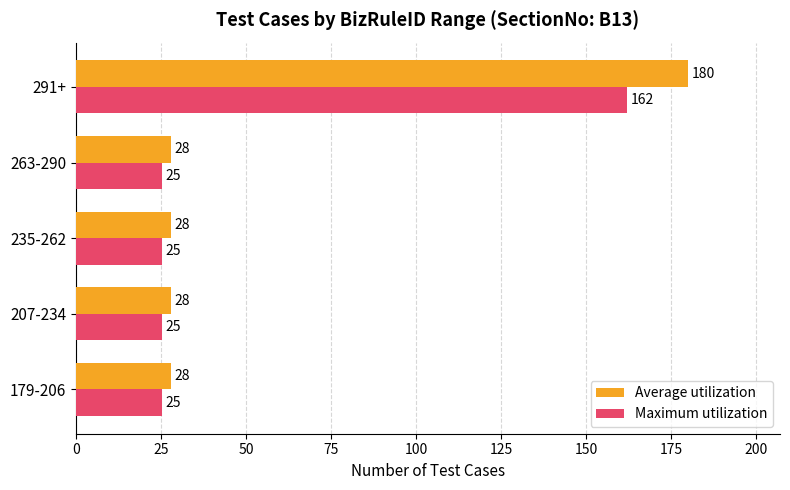

Is it true that Average utilization equals 28.0 at 235-262?

True